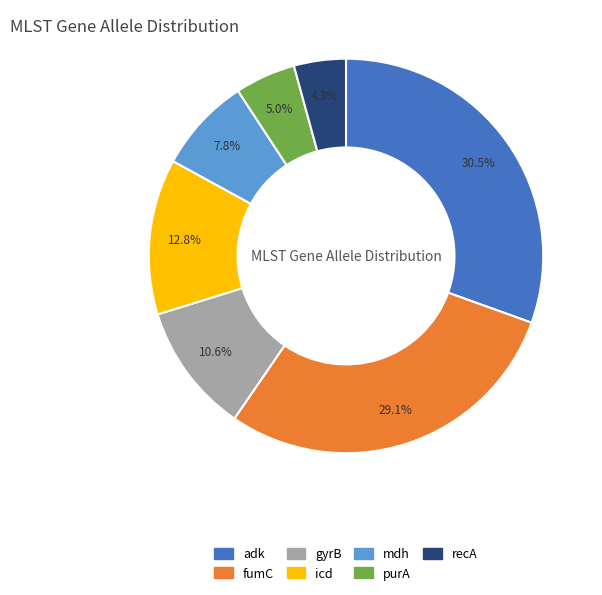

How many segments does this pie chart have?

7